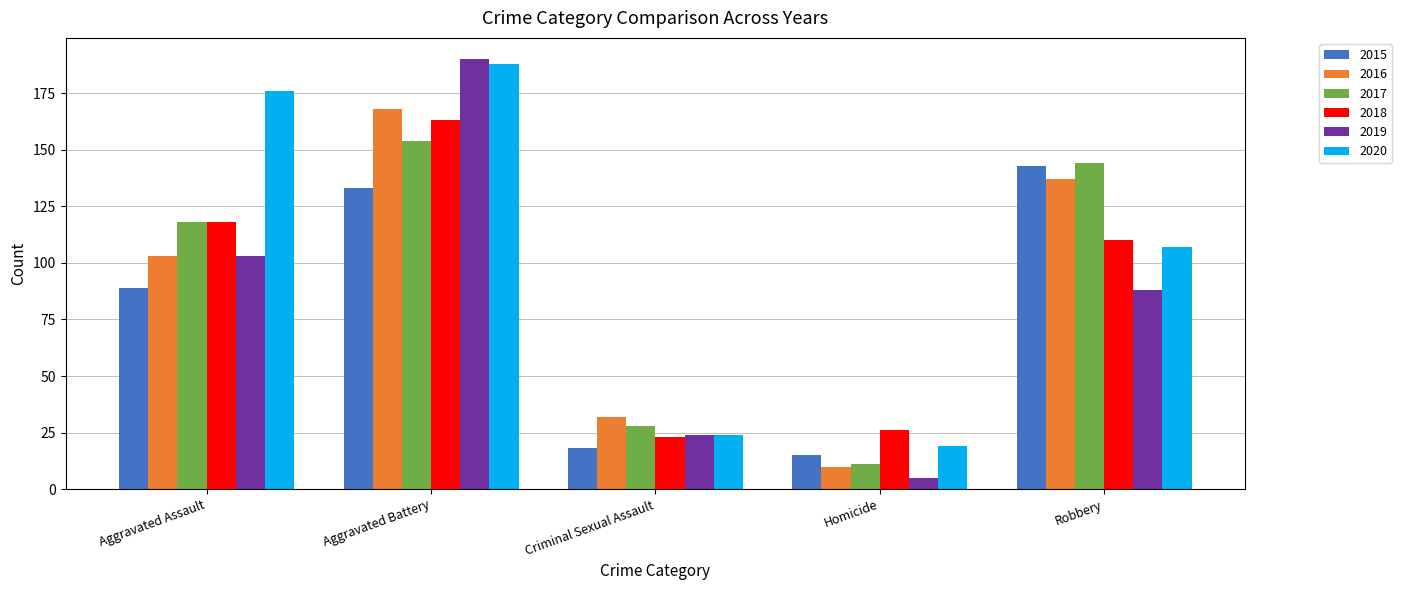

Where is 2018 nearest to the value 93?

Robbery